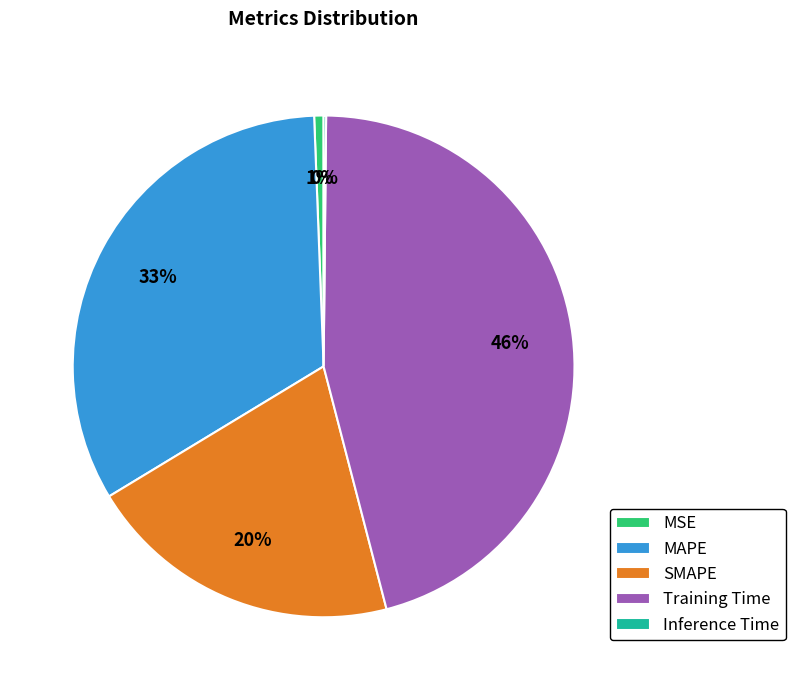

Is the sum of Training Time and MAPE greater than half?

Yes